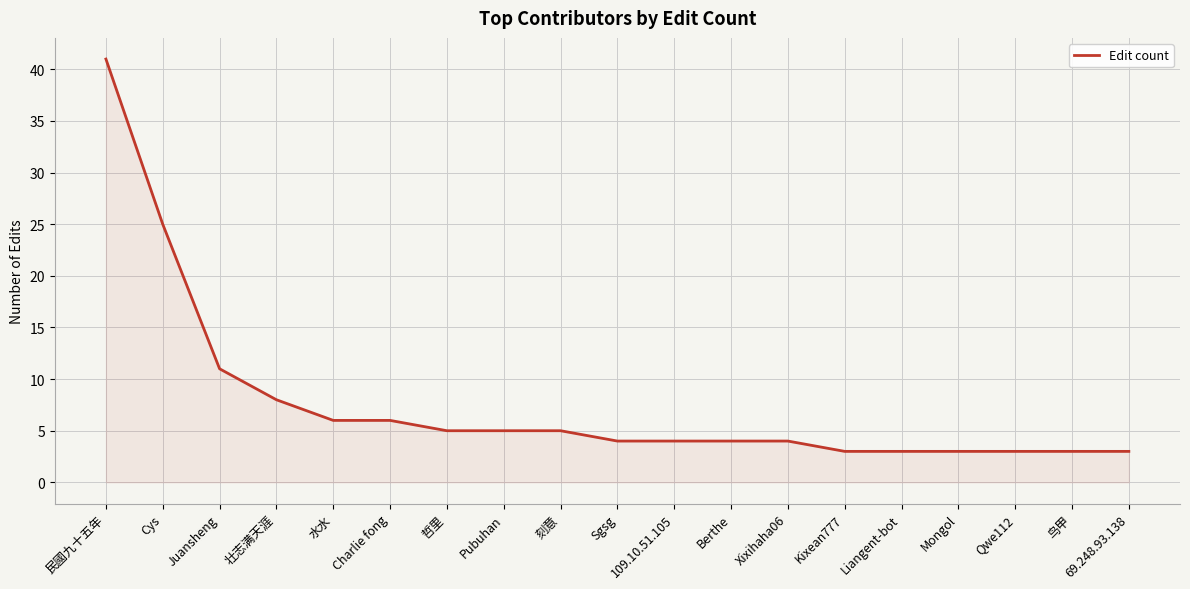

What position from the right is Cys?

18